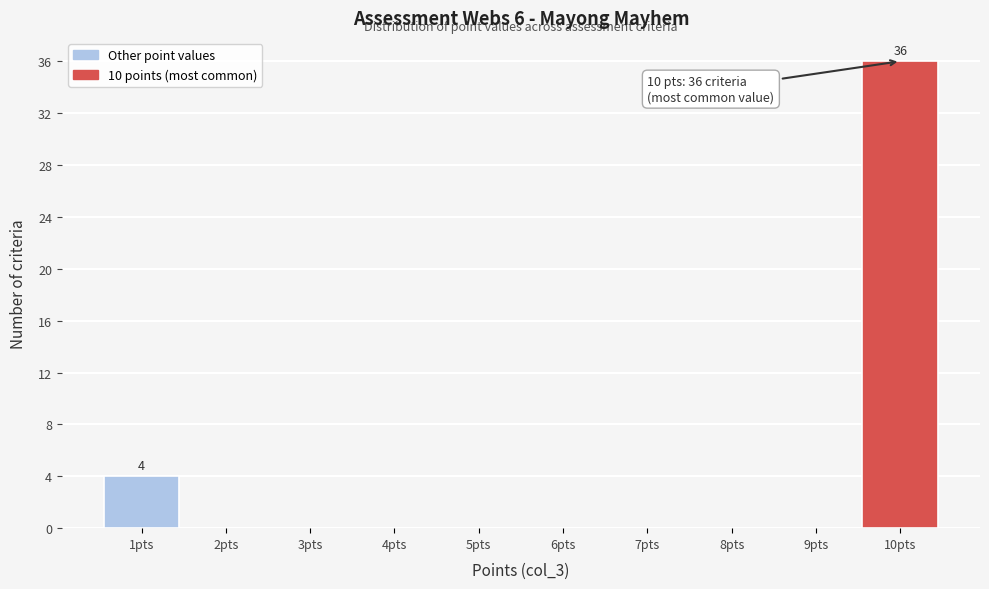

Over which range of the x-axis is the bar tallest?

9.5 to 10.5